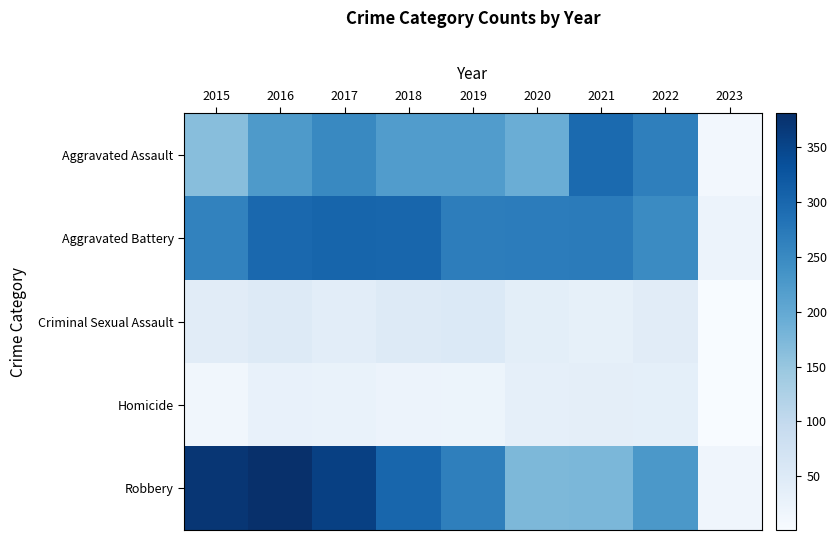

Which series has the widest spread of values?

Robbery